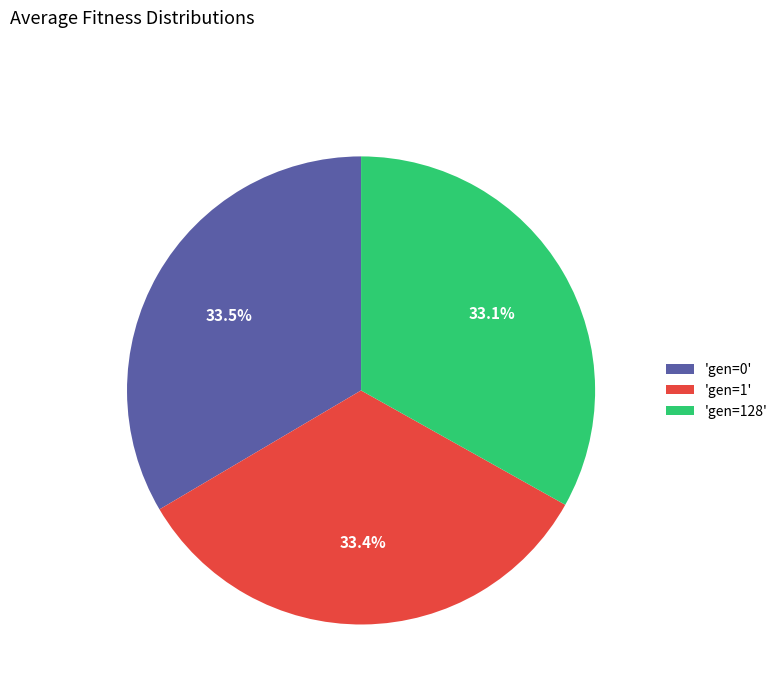

Approximately how many times larger is the value at 'gen=1' compared to 'gen=0'?

1.0